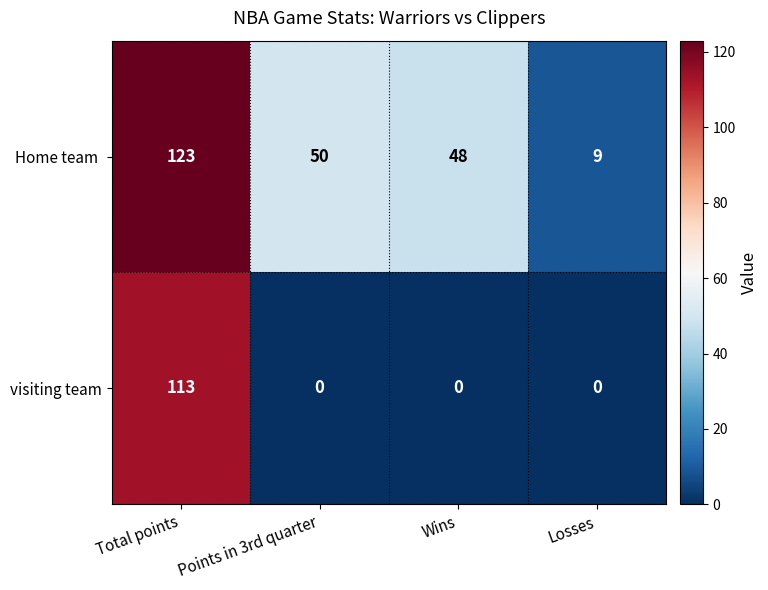

The visiting team series shows -77 at Losses. True or false?

False